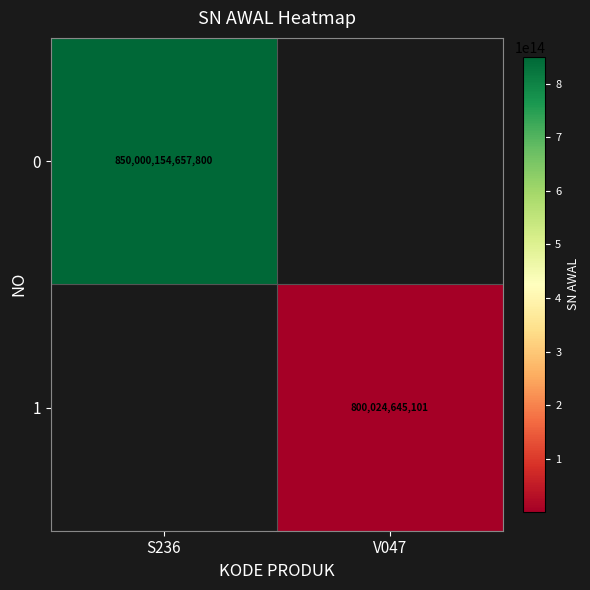

At which category does the chart reach its peak across all series?

S236